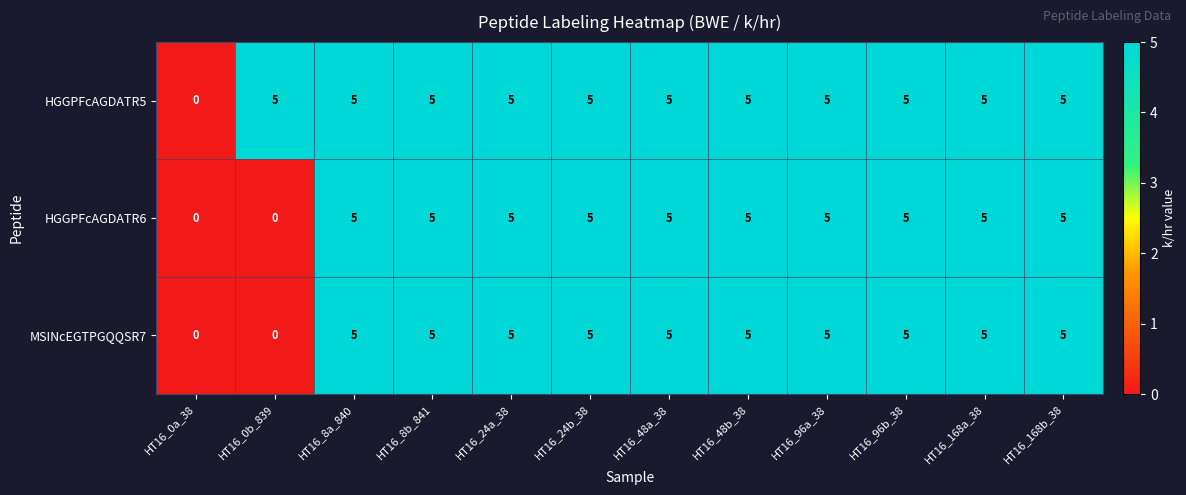

What is the sum of all MSINcEGTPGQQSR7 values?

50